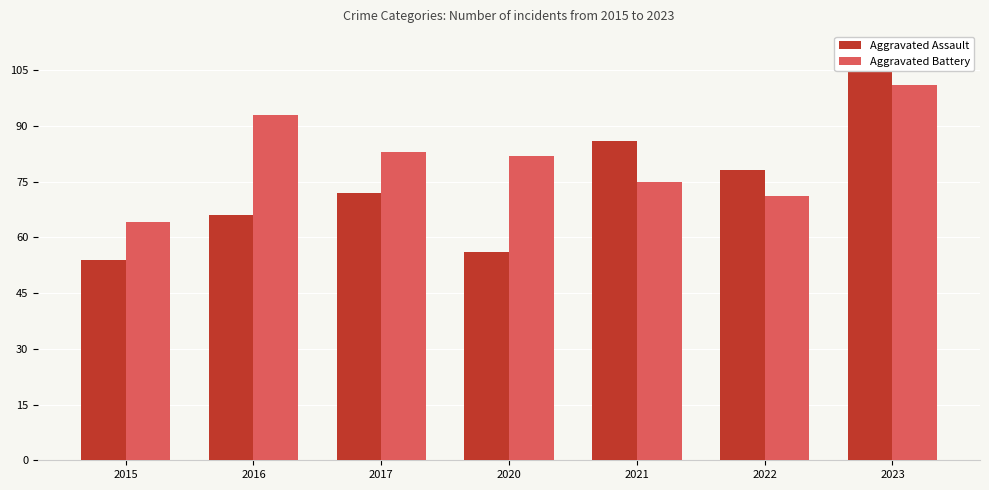

How many values in the Aggravated Battery series exceed 82?

3